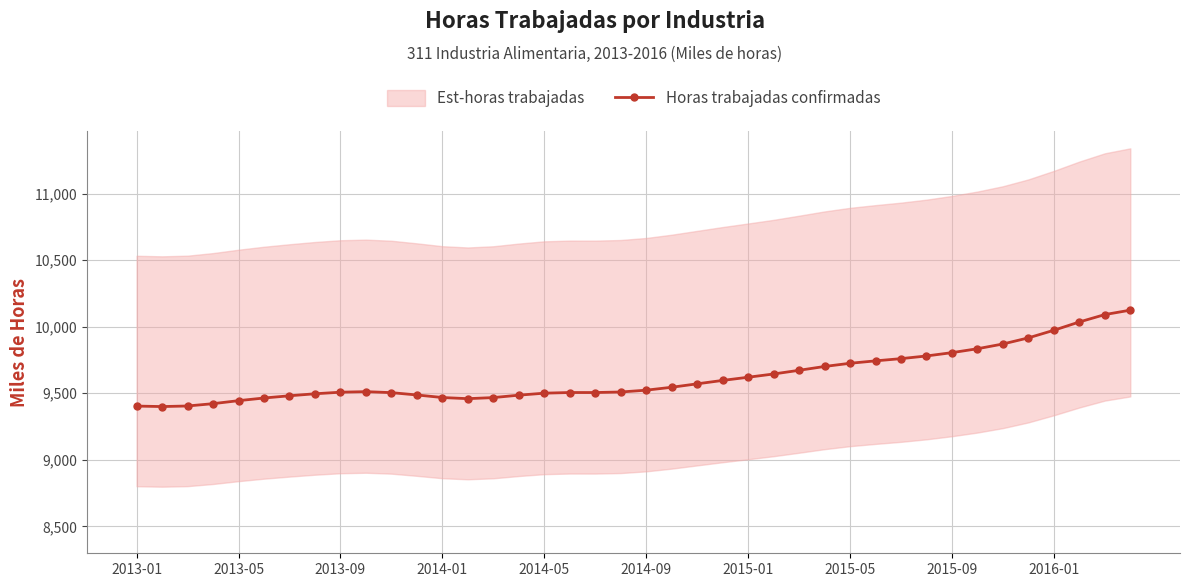

Is this an area chart (filled region under the line)?

No